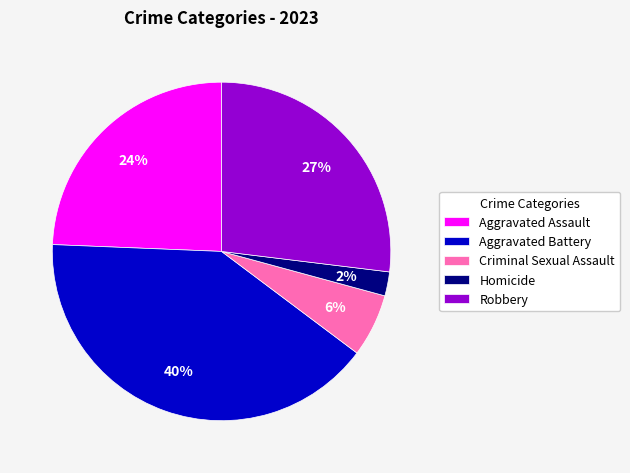

To the nearest percent, what is the difference between the largest and smallest slice percentages?

38%